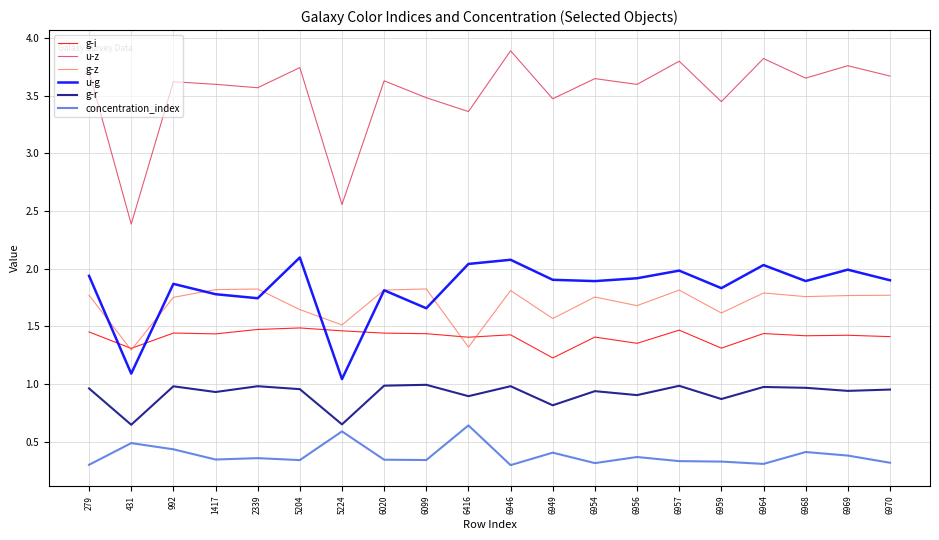

Which series has the largest total across all categories?

u-z